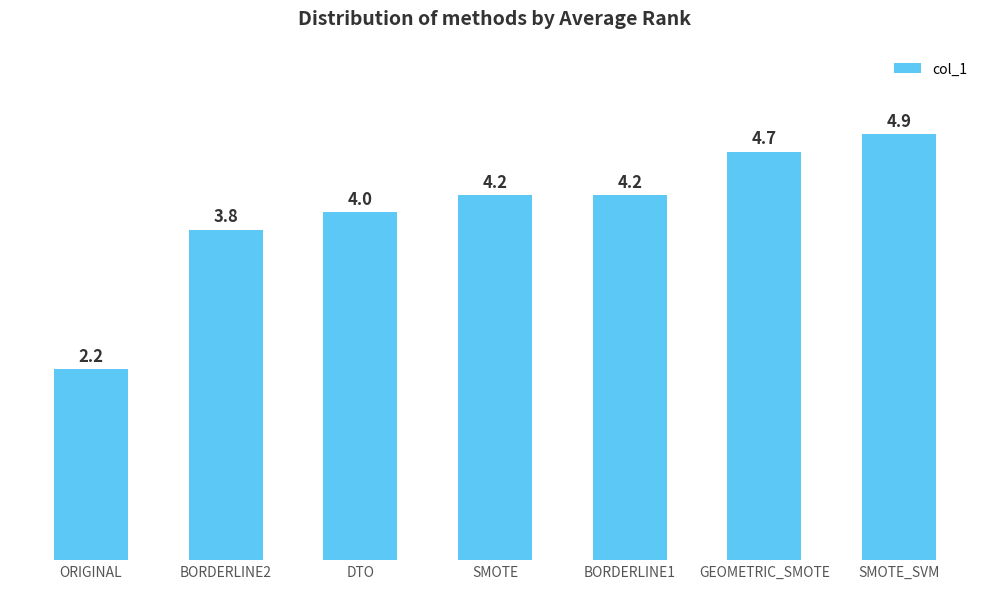

Are the bars grouped side by side (vs. stacked)?

No